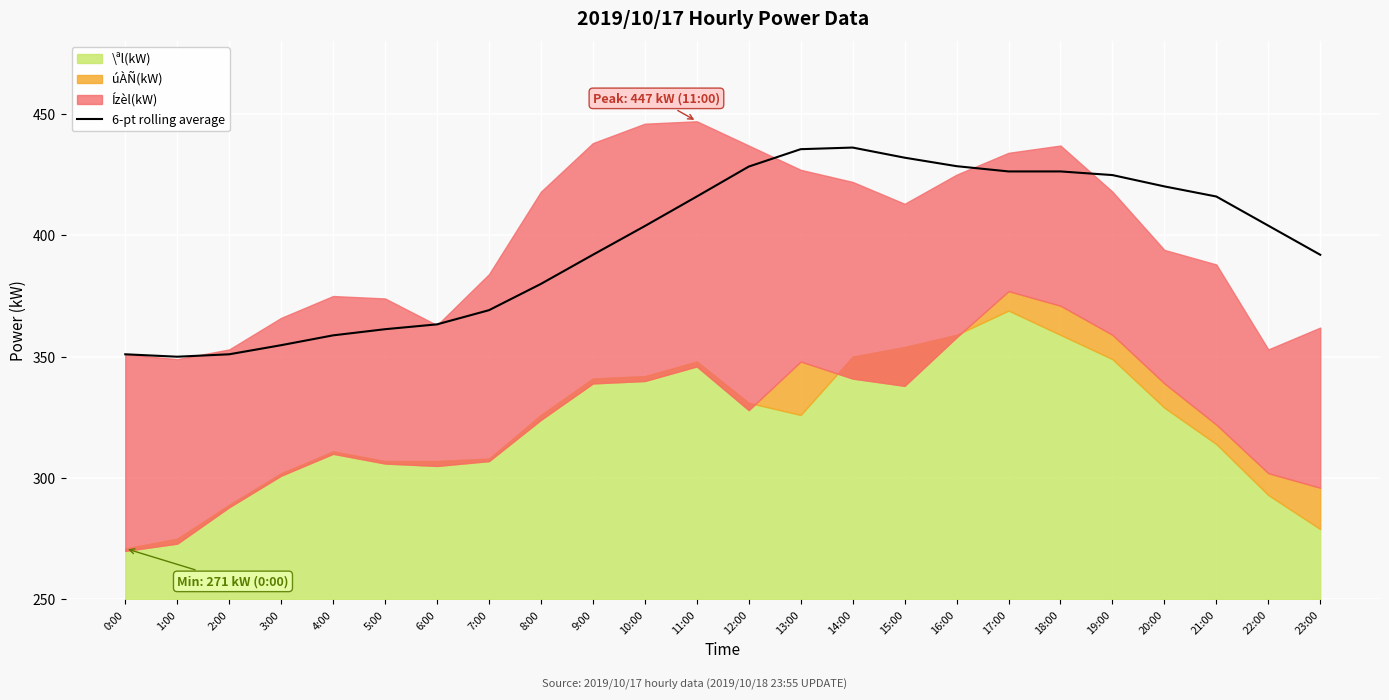

Approximately how many times larger is the value at 7:00 compared to 15:00?

0.9